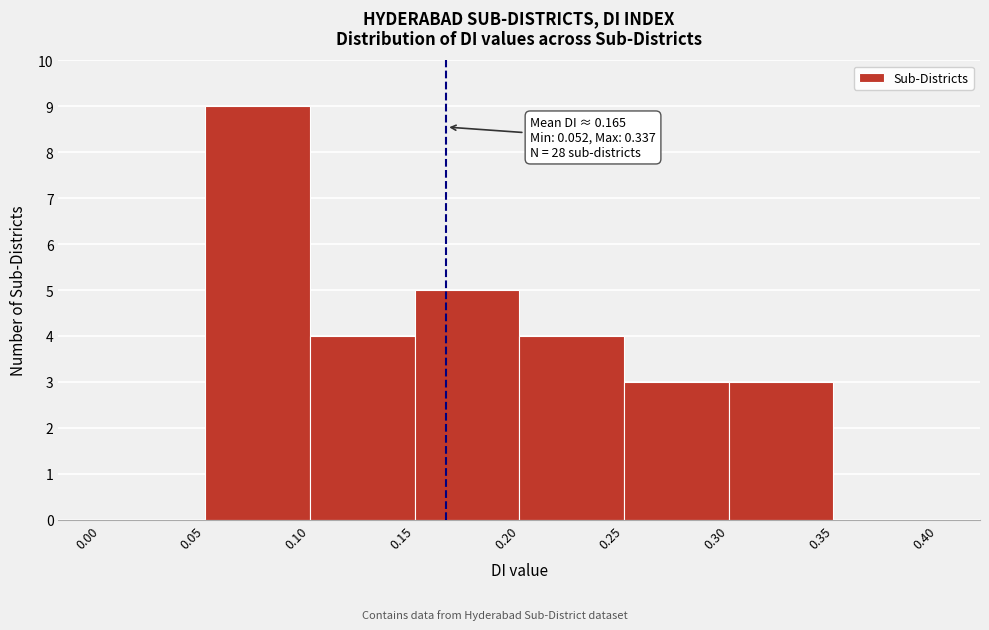

Which range on the x-axis has the tallest bar?

0.05 to 0.10